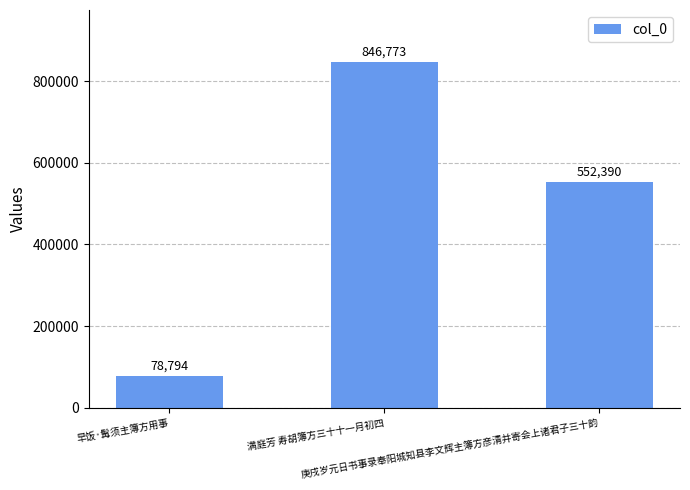

What is the label of the 3rd bar from the right?

早饭·髯须主簿方用事